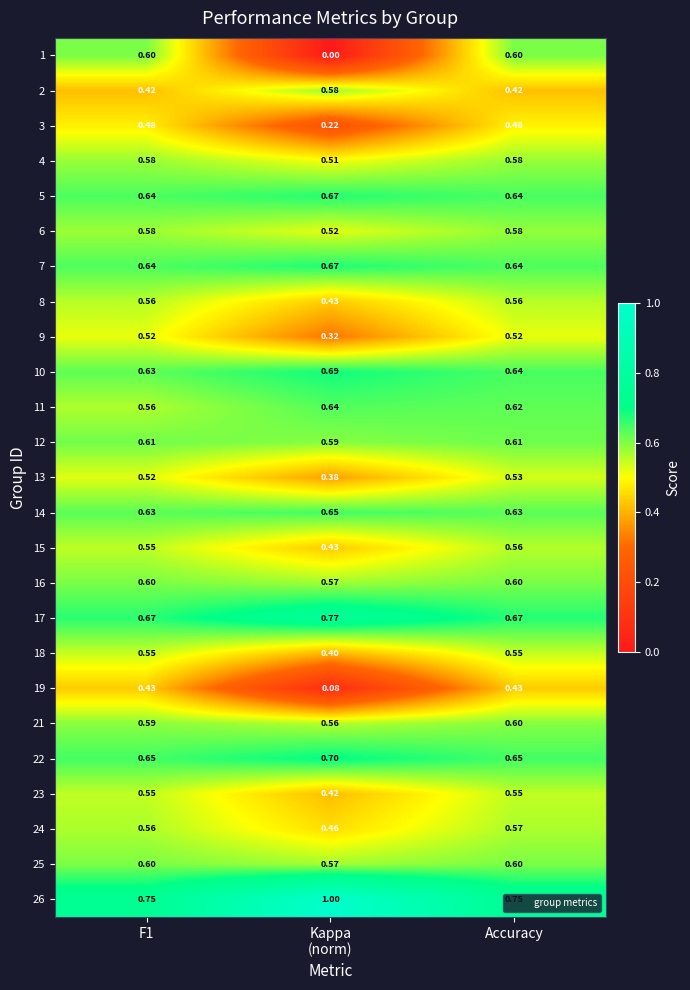

What is the total value across all series at Accuracy?

14.6